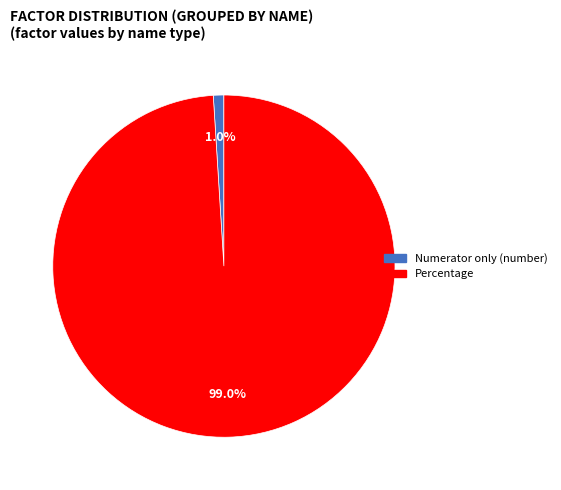

True or false: Numerator only (number) accounts for 11% of the total.

False